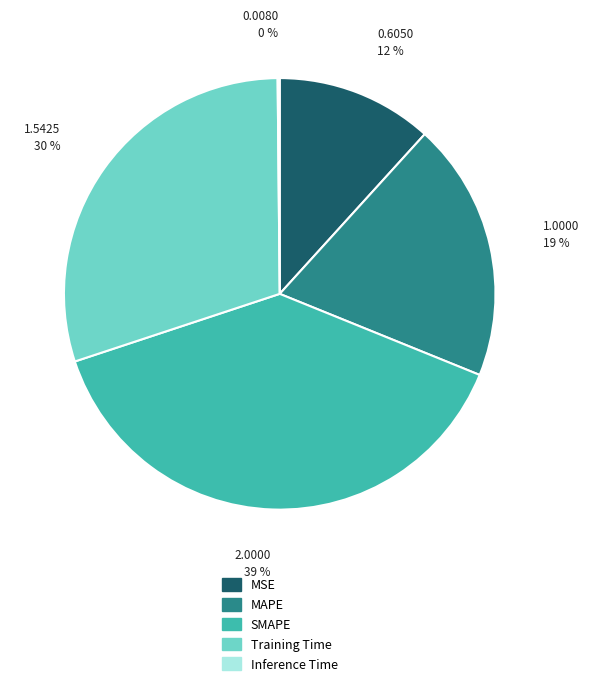

To the nearest percent, what is the difference between the largest and smallest slice percentages?

39%